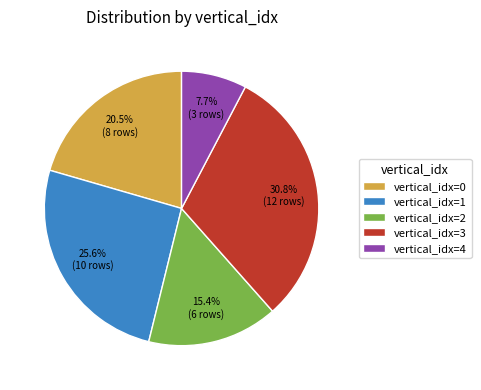

Rank the categories by value from lowest to highest.

vertical_idx=4, vertical_idx=2, vertical_idx=0, vertical_idx=1, vertical_idx=3